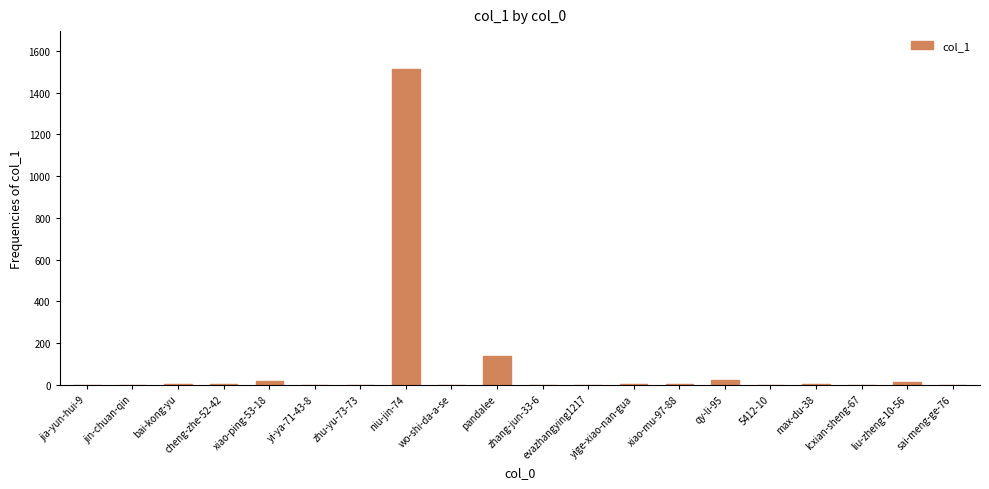

Where does the data first go above 1?

bai-kong-yu